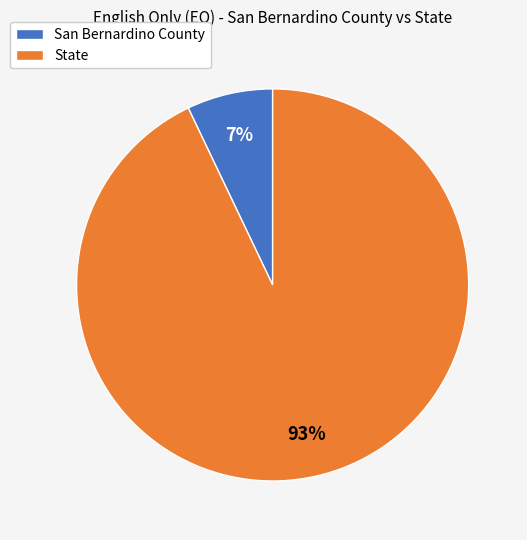

To the nearest percent, what is the difference between the San Bernardino County and State slice percentages?

86%